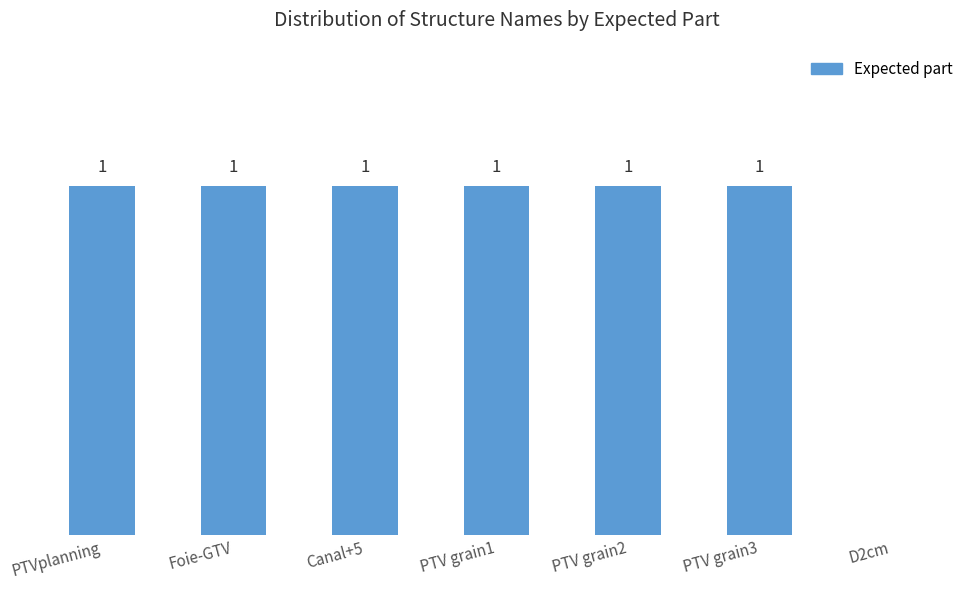

At which label is the value closest to 0?

D2cm